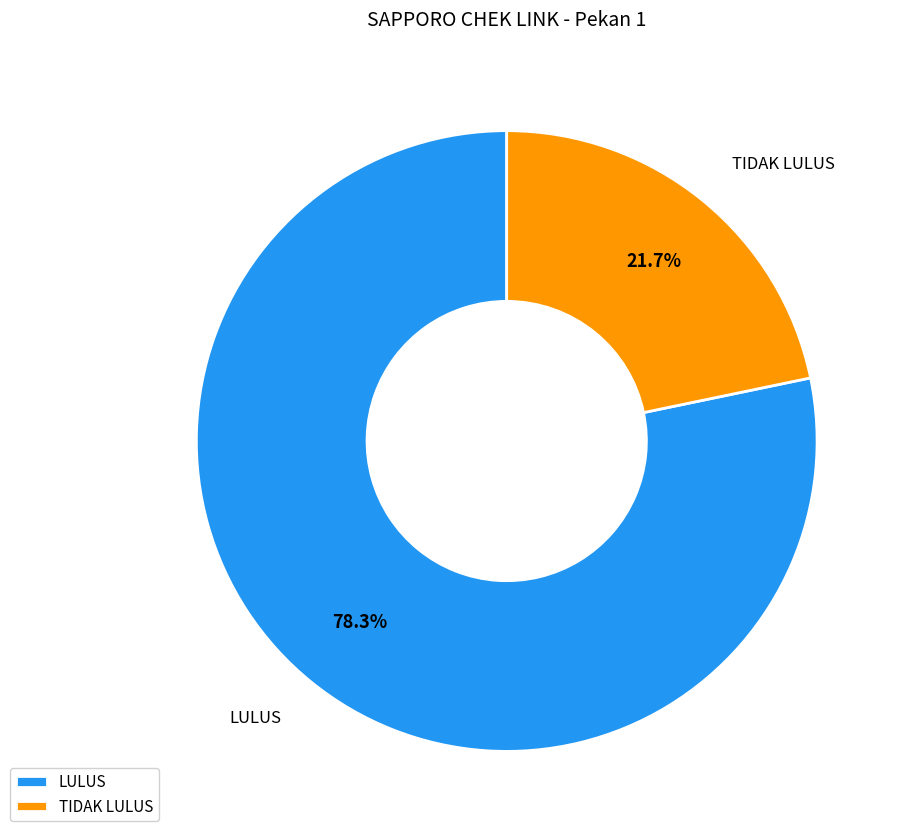

Rank the categories by value from lowest to highest.

TIDAK LULUS, LULUS